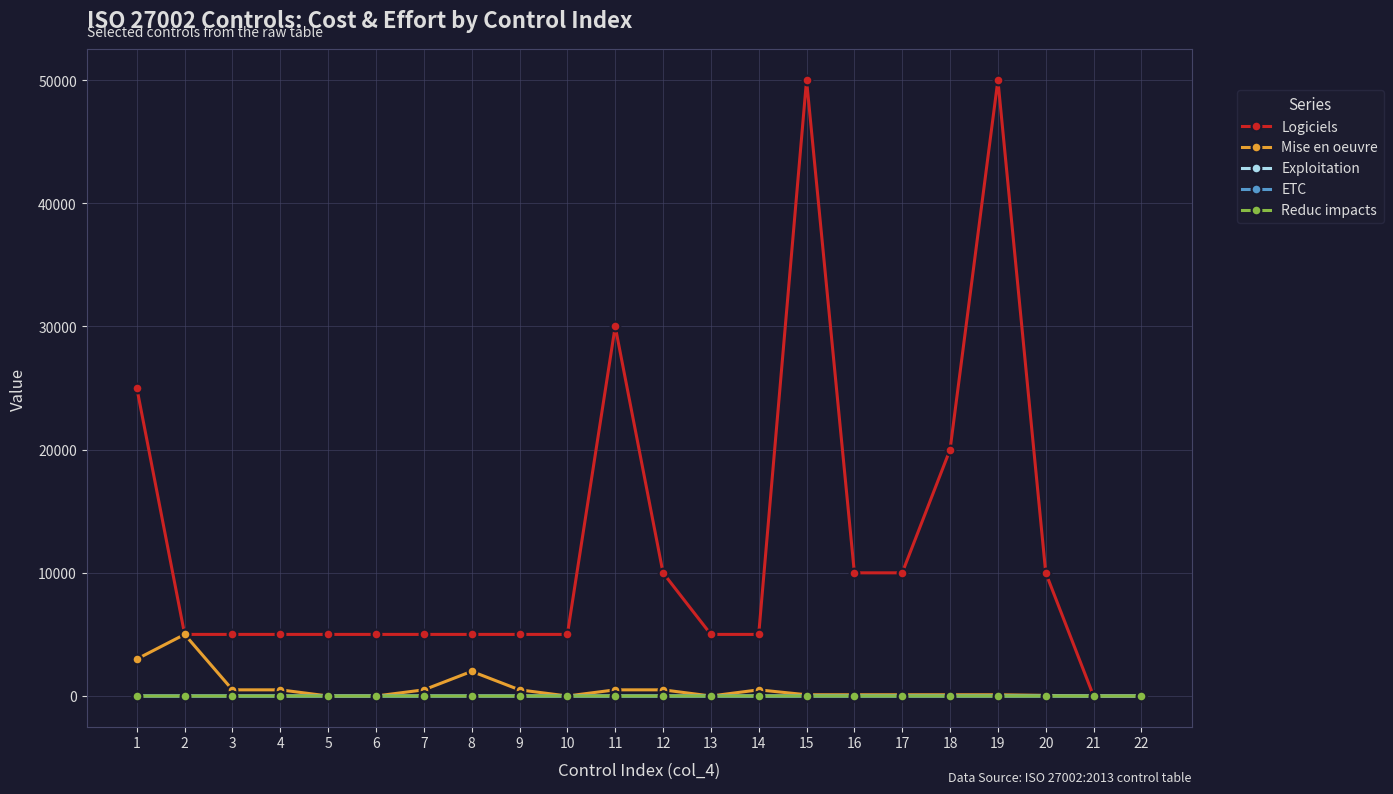

The value of Logiciels at 1 is 25000.0. True or false?

True